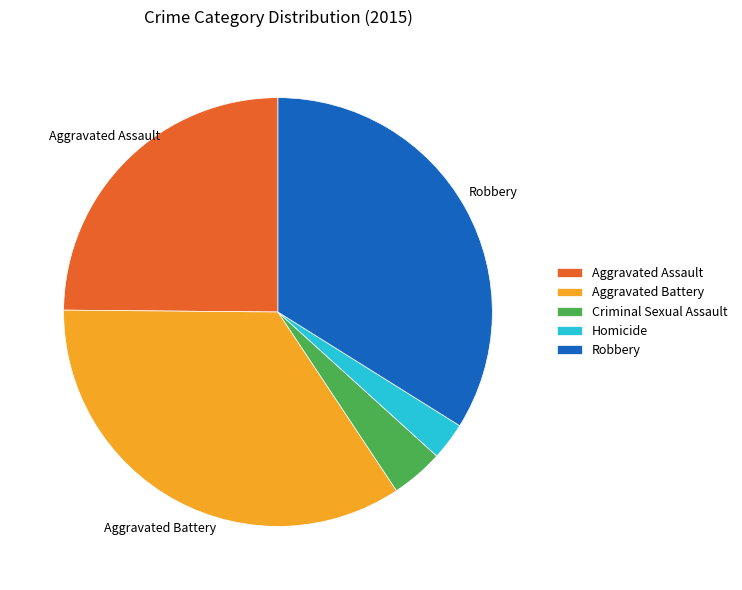

Rank the categories by value from lowest to highest.

Homicide, Criminal Sexual Assault, Aggravated Assault, Robbery, Aggravated Battery